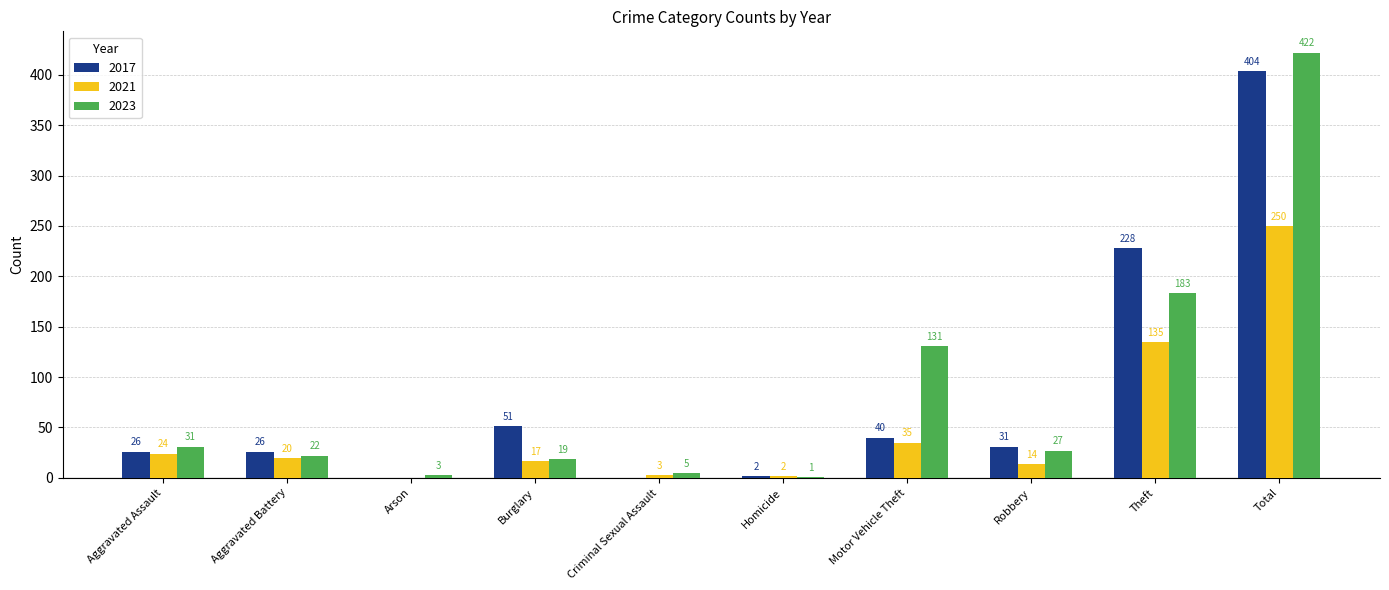

At which category is the sum across all series the highest?

Total